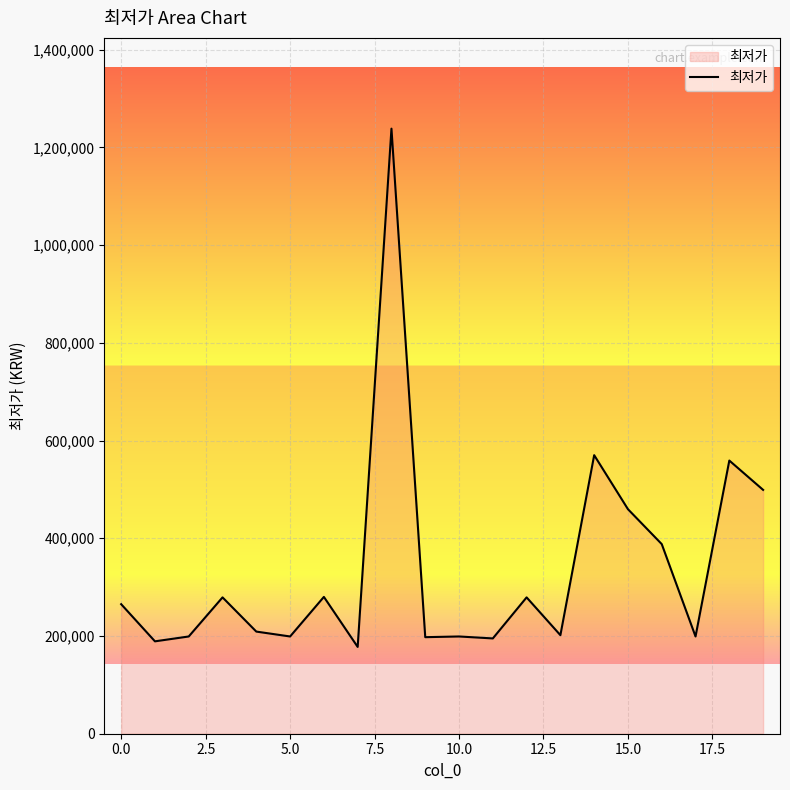

What is the difference between the maximum and minimum values?

1060560